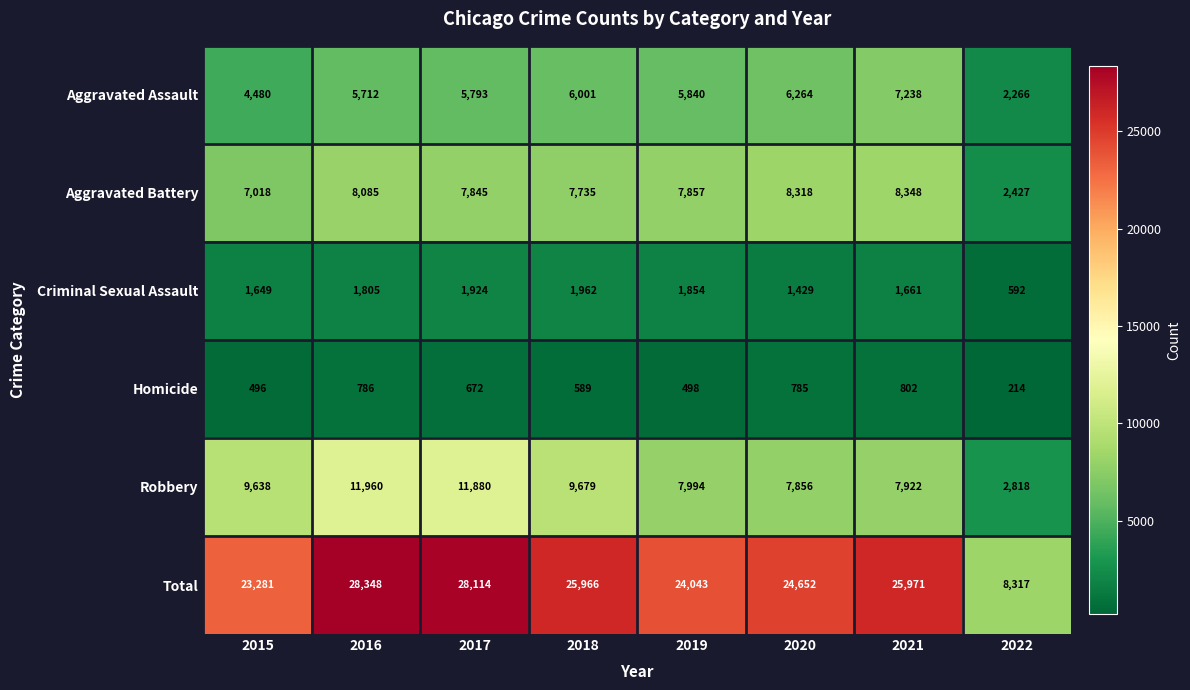

Where does the Homicide series first go above 672?

2016